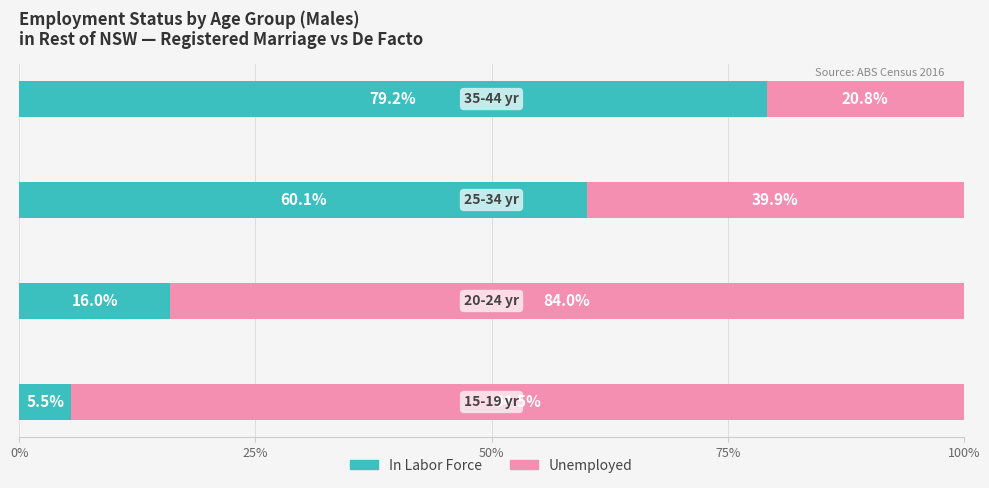

What is the difference between the maximum and second lowest values in the In Labor Force series?

63.2